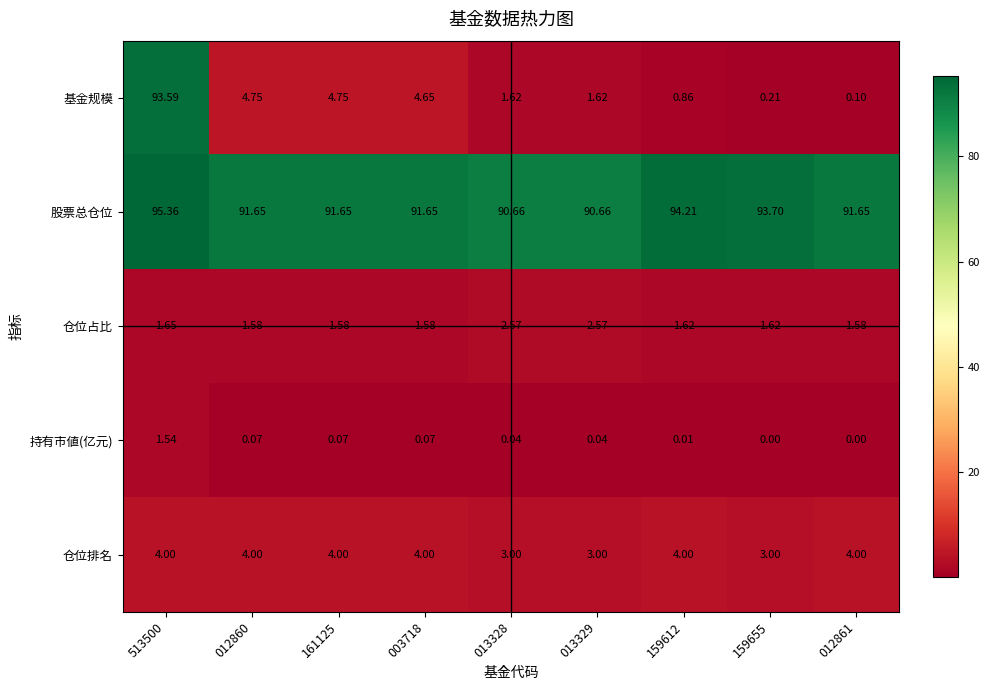

What is the total value across all series at 159655?

98.5